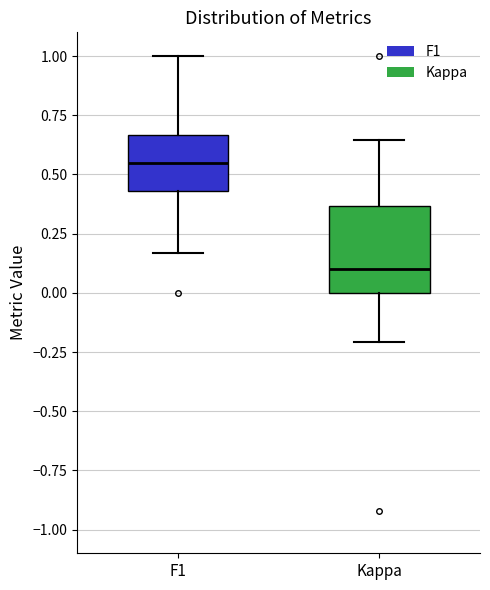

Comparing the boxes themselves (not the whiskers), which one is the tallest?

Kappa